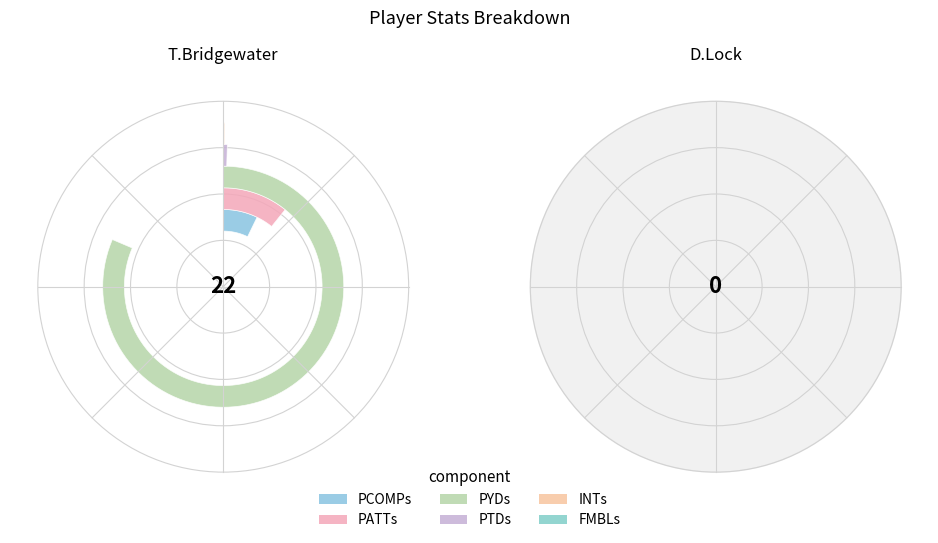

To the nearest percent, what is the difference between the D.Lock and T.Bridgewater slice percentages?

100%